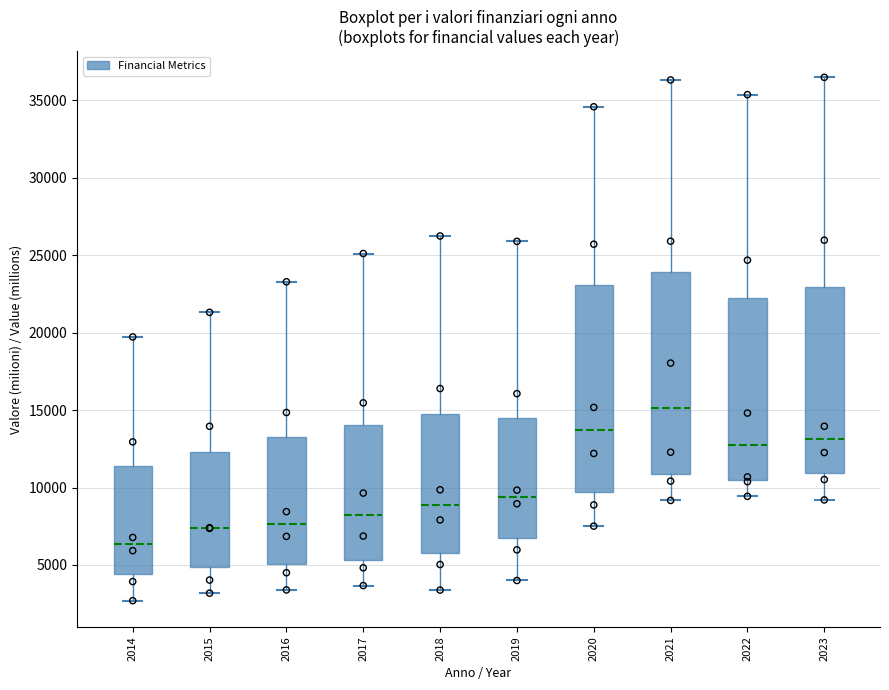

Reading left to right, read every box against the y-axis: the position of its median line, the range the box covers, and the ends of its whiskers. The values are not printed on the chart, so give them approximately, as read against the axis.

2014: median 6500, box 4500 to 11500, whiskers 2500 to 19500
2015: median 7500, box 5000 to 12500, whiskers 3000 to 21500
2016: median 7500, box 5000 to 13000, whiskers 3500 to 23500
2017: median 8500, box 5500 to 14000, whiskers 3500 to 25000
2018: median 9000, box 5500 to 15000, whiskers 3500 to 26000
2019: median 9500, box 6500 to 14500, whiskers 4000 to 26000
2020: median 13500, box 9500 to 23000, whiskers 7500 to 34500
2021: median 15000, box 11000 to 24000, whiskers 9000 to 36500
2022: median 12500, box 10500 to 22000, whiskers 9500 to 35500
2023: median 13000, box 11000 to 23000, whiskers 9000 to 36500